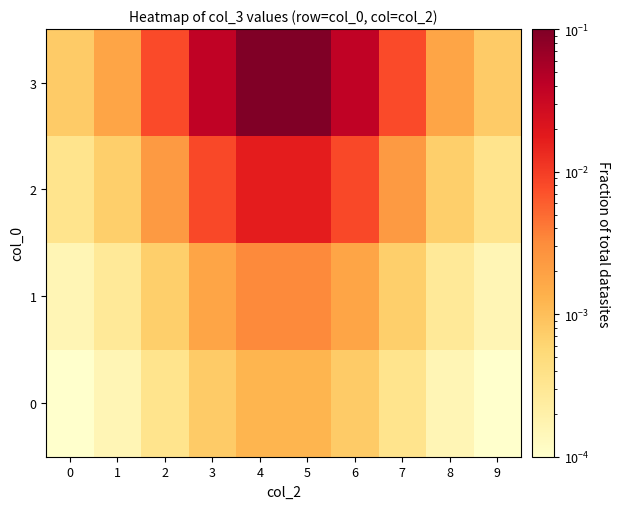

Which has a higher value, 9 or 3?

3